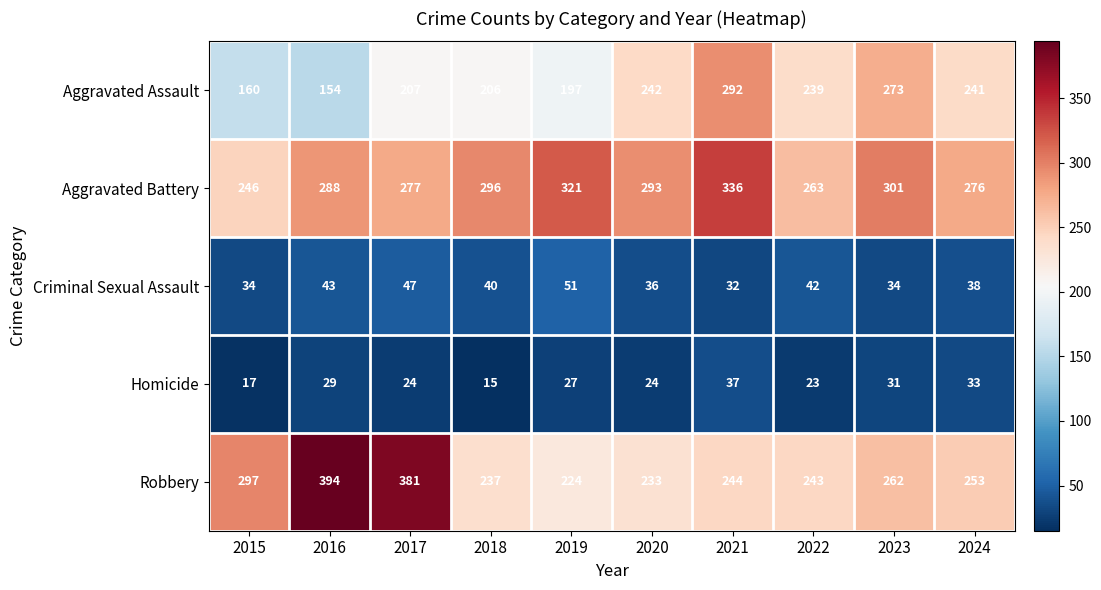

Which series changed the most between 2019 and 2024?

Aggravated Battery